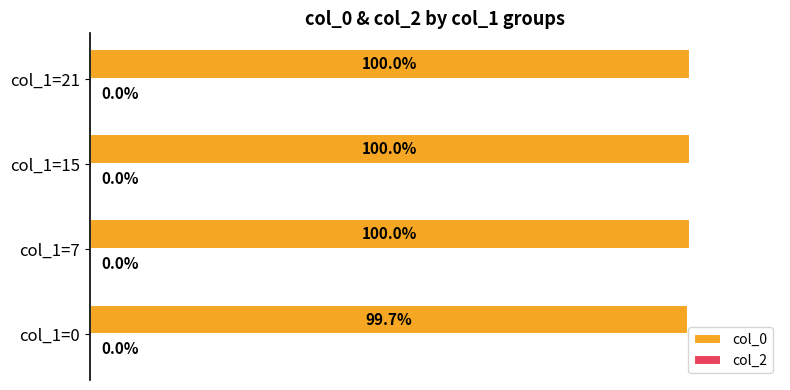

Which has a higher value, col_1=7 or col_1=0?

col_1=7